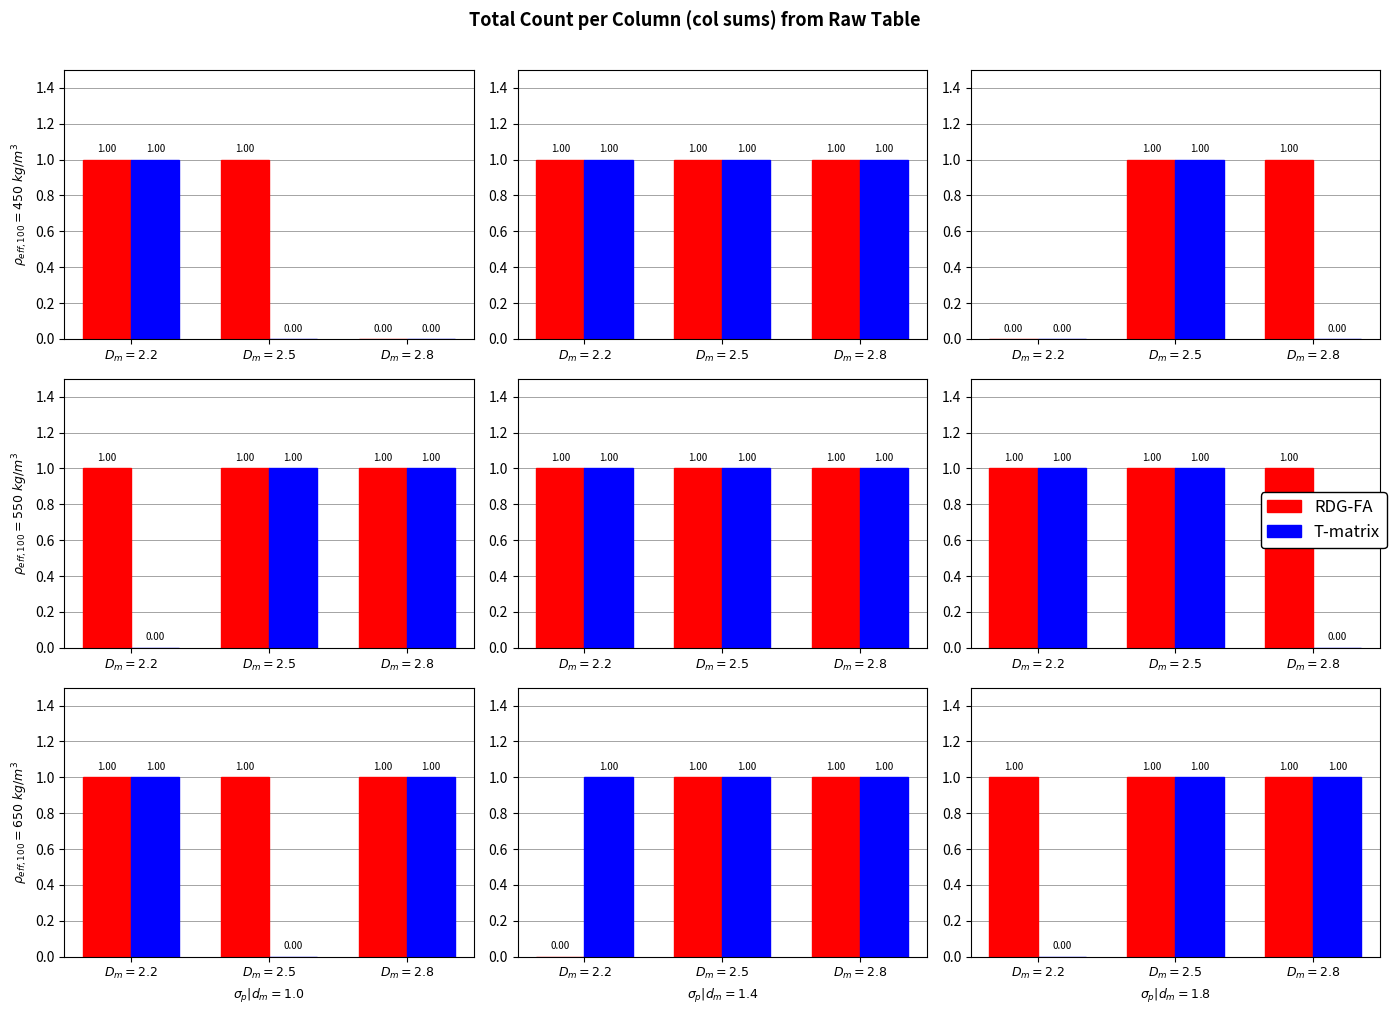

How many groups of bars are there?

3